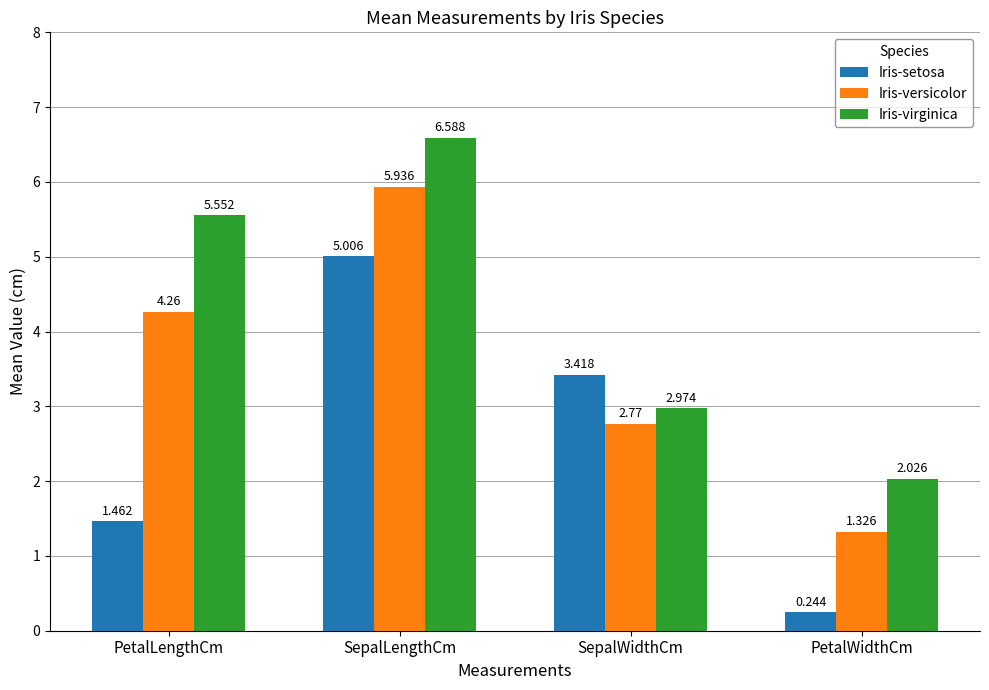

What is the sum of all Iris-virginica values?

17.1